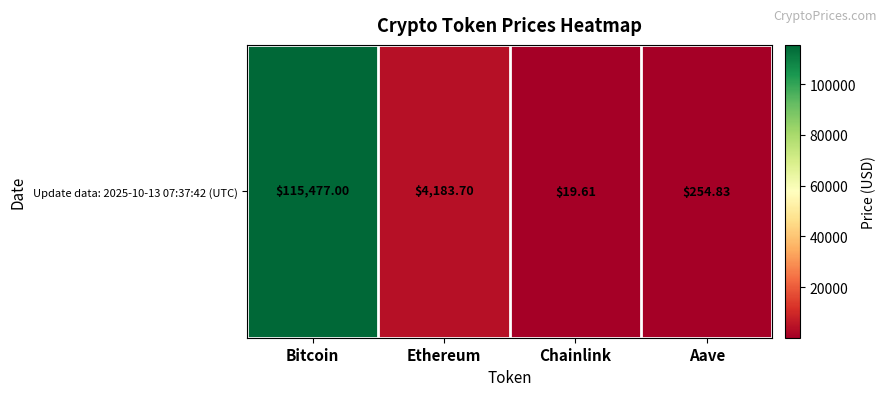

Rank the categories by value from lowest to highest.

Chainlink, Aave, Ethereum, Bitcoin